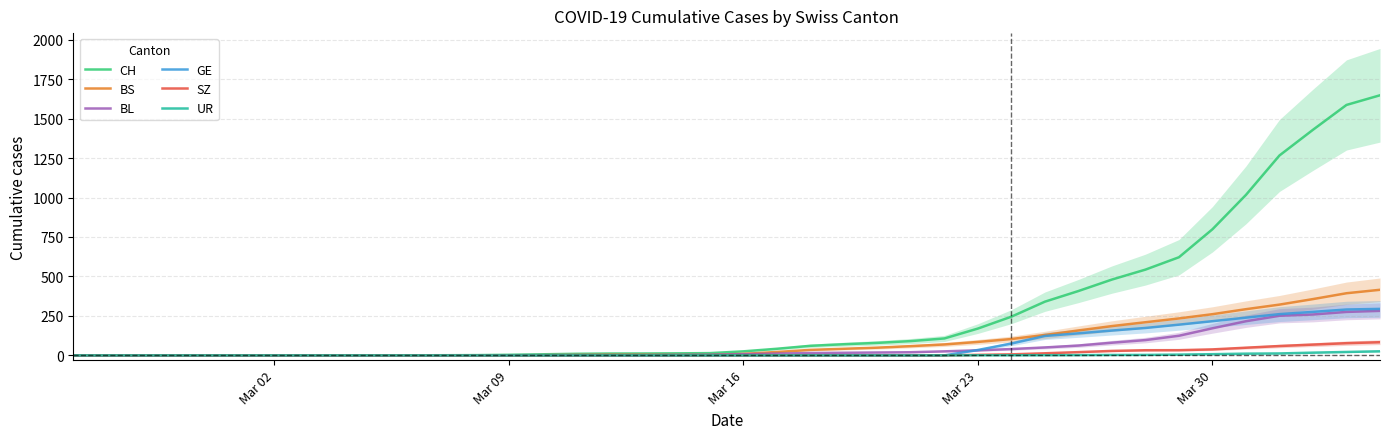

Reading right to left, extract all data points from this chart.

CH: 1647.5	1586.3	1429.0	1266.3	1016.7	799.0	621.7	543.3	480.3	407.7	340.3	245.3	170.0	107.3	90.7	79.3	70.7	60.7	42.0	25.7	14.3	13.0	12.0	11.7	10.0	7.0	3.7	1.7	1.0	0.7	0.3	0.0	0.0	0.0	0.0	0.0	0.0	0.0	0.0	0.0
BS: 415.5	393.7	356.7	321.7	292.7	261.0	234.0	210.0	185.7	158.0	129.3	103.7	85.3	69.3	58.7	49.0	42.0	35.0	21.7	9.7	2.7	2.7	4.0	4.0	2.7	1.3	0.0	0.0	0.0	0.0	0.0	0.0	0.0	0.0	0.0	0.0	0.0	0.0	0.0	0.0
BL: 282.0	275.3	259.0	251.0	216.3	171.7	124.3	97.0	80.3	62.3	50.3	40.3	32.0	25.7	20.0	18.3	16.7	15.0	11.3	7.7	4.0	3.0	2.0	2.0	2.0	1.7	1.0	0.3	0.0	0.0	0.0	0.0	0.0	0.0	0.0	0.0	0.0	0.0	0.0	0.0
GE: 294.5	290.7	275.7	261.3	239.0	216.7	194.7	173.7	157.3	139.7	123.0	75.0	34.3	0.0	0.0	0.0	0.0	0.0	0.0	0.0	0.0	0.0	0.0	0.0	0.0	0.0	0.0	0.0	0.0	0.0	0.0	0.0	0.0	0.0	0.0	0.0	0.0	0.0	0.0	0.0
SZ: 83.5	77.3	68.3	59.3	48.7	38.0	33.0	32.7	28.3	20.7	13.3	6.7	3.3	0.0	0.0	0.0	0.0	0.0	0.0	0.0	0.0	0.0	0.0	0.0	0.0	0.0	0.0	0.0	0.0	0.0	0.0	0.0	0.0	0.0	0.0	0.0	0.0	0.0	0.0	0.0
UR: 26.0	21.7	17.3	12.3	11.0	7.7	5.0	3.0	2.7	1.7	1.0	0.7	0.7	0.3	0.0	0.0	0.0	0.0	0.0	0.0	0.0	0.0	0.0	0.0	0.0	0.0	0.0	0.0	0.0	0.0	0.0	0.0	0.0	0.0	0.0	0.0	0.0	0.0	0.0	0.0